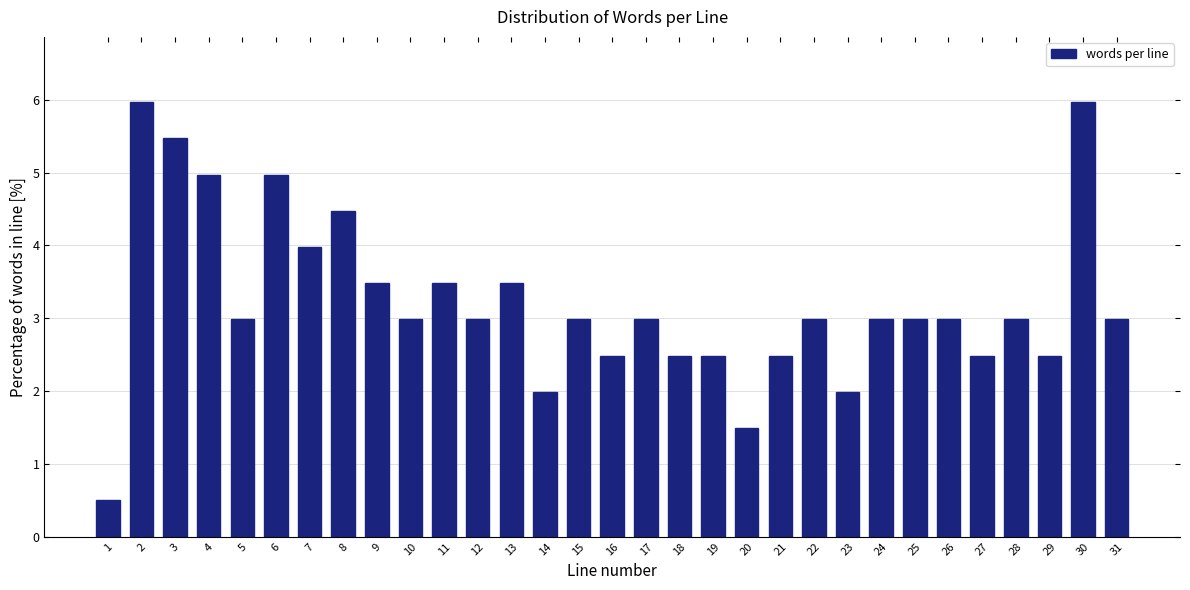

What is the greatest value displayed?

6.0